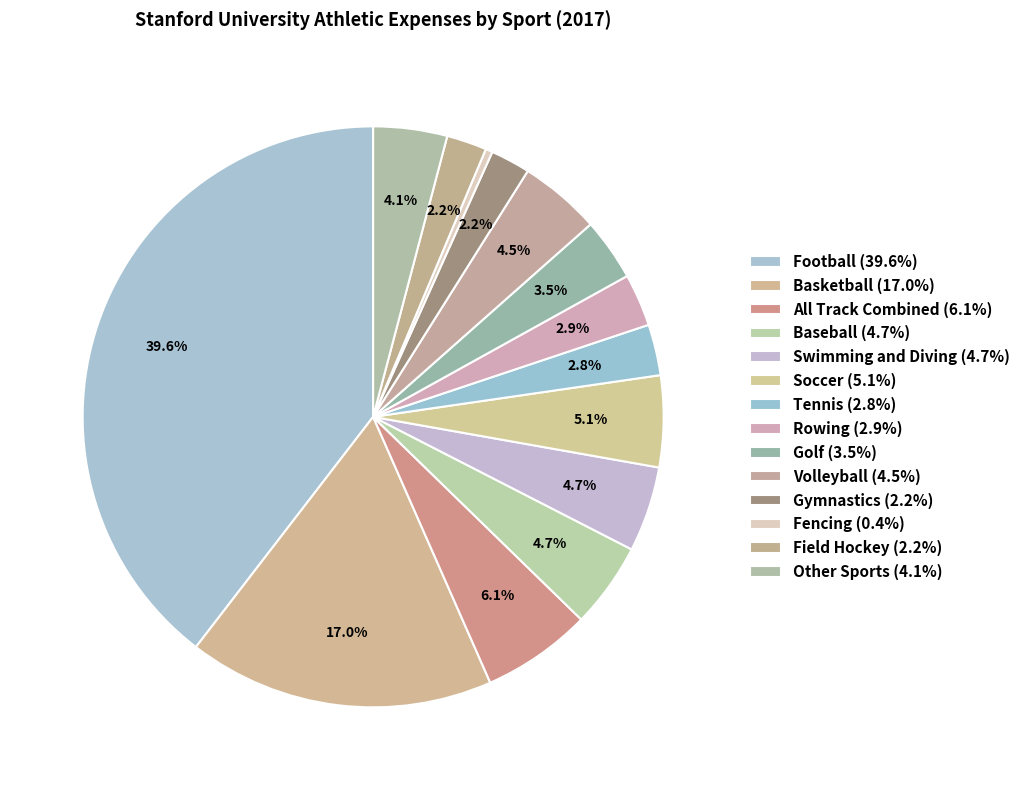

How many slices are in this pie chart?

14